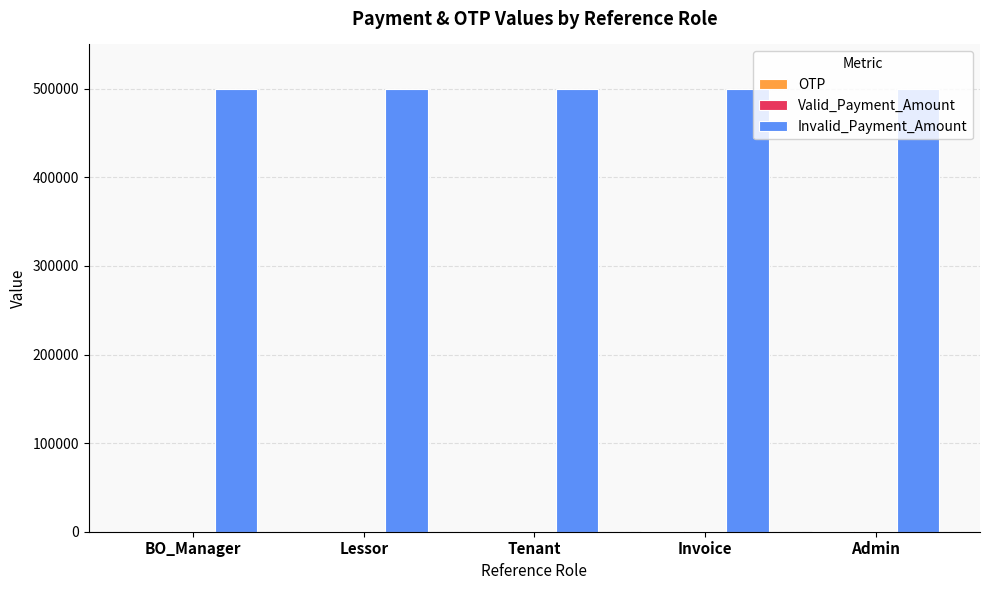

What is the total value across all series at BO_Manager?

501734